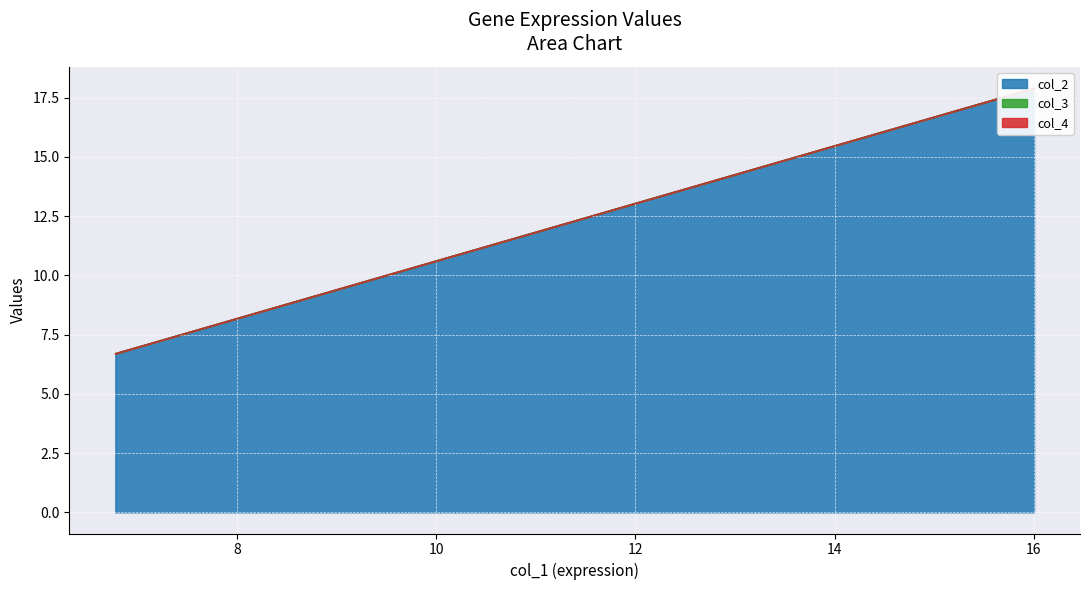

True or false: col_2 and col_3 intersect in this chart.

False